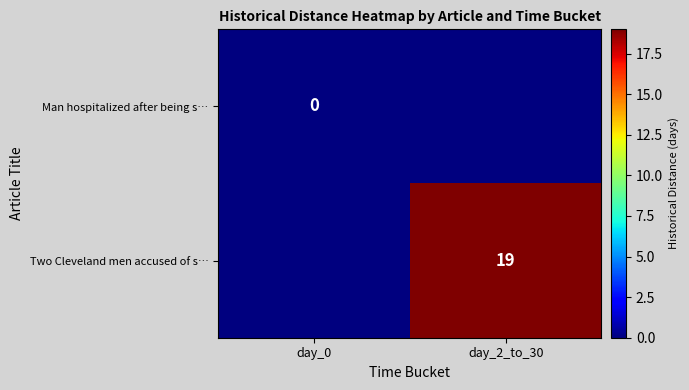

The Two Cleveland men accused of s… series shows 28 at day_2_to_30. True or false?

False